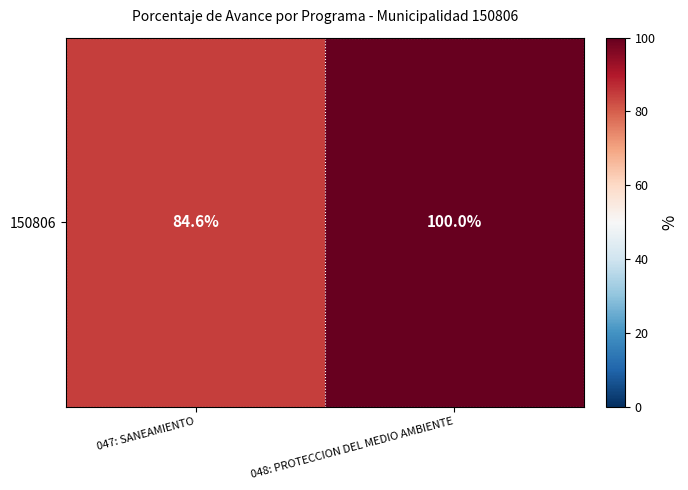

List the labels in order of value, smallest first.

047: SANEAMIENTO, 048: PROTECCION DEL MEDIO AMBIENTE